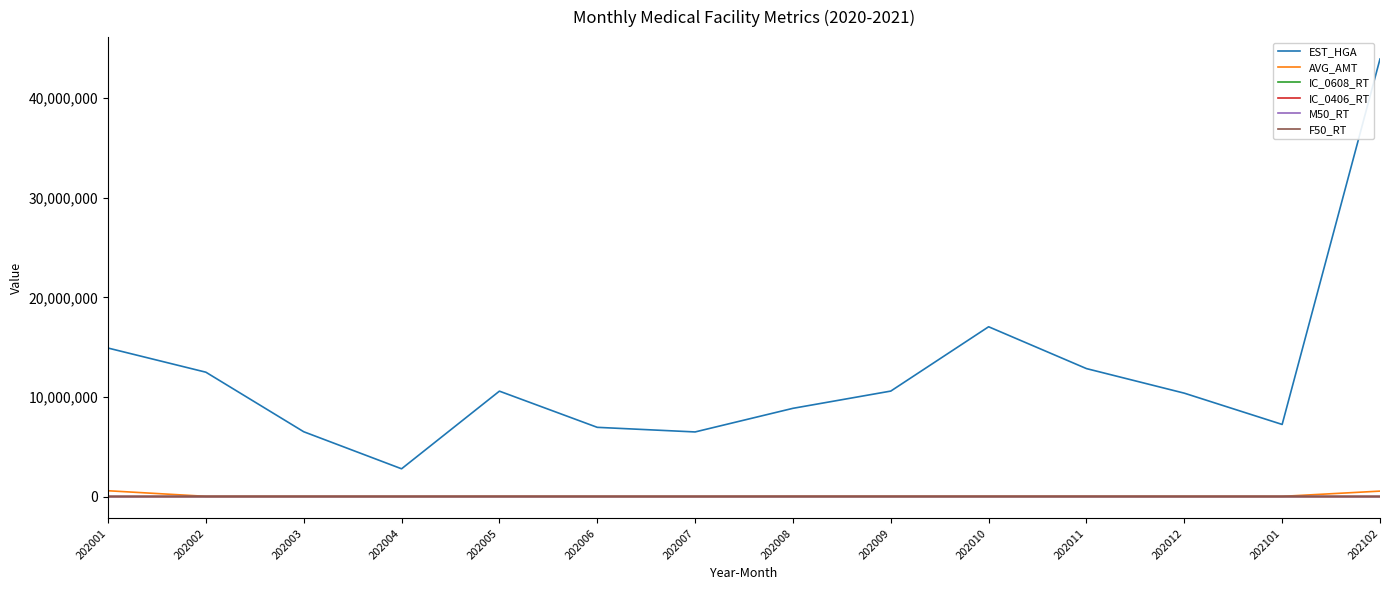

How many times do IC_0406_RT and F50_RT cross each other?

5